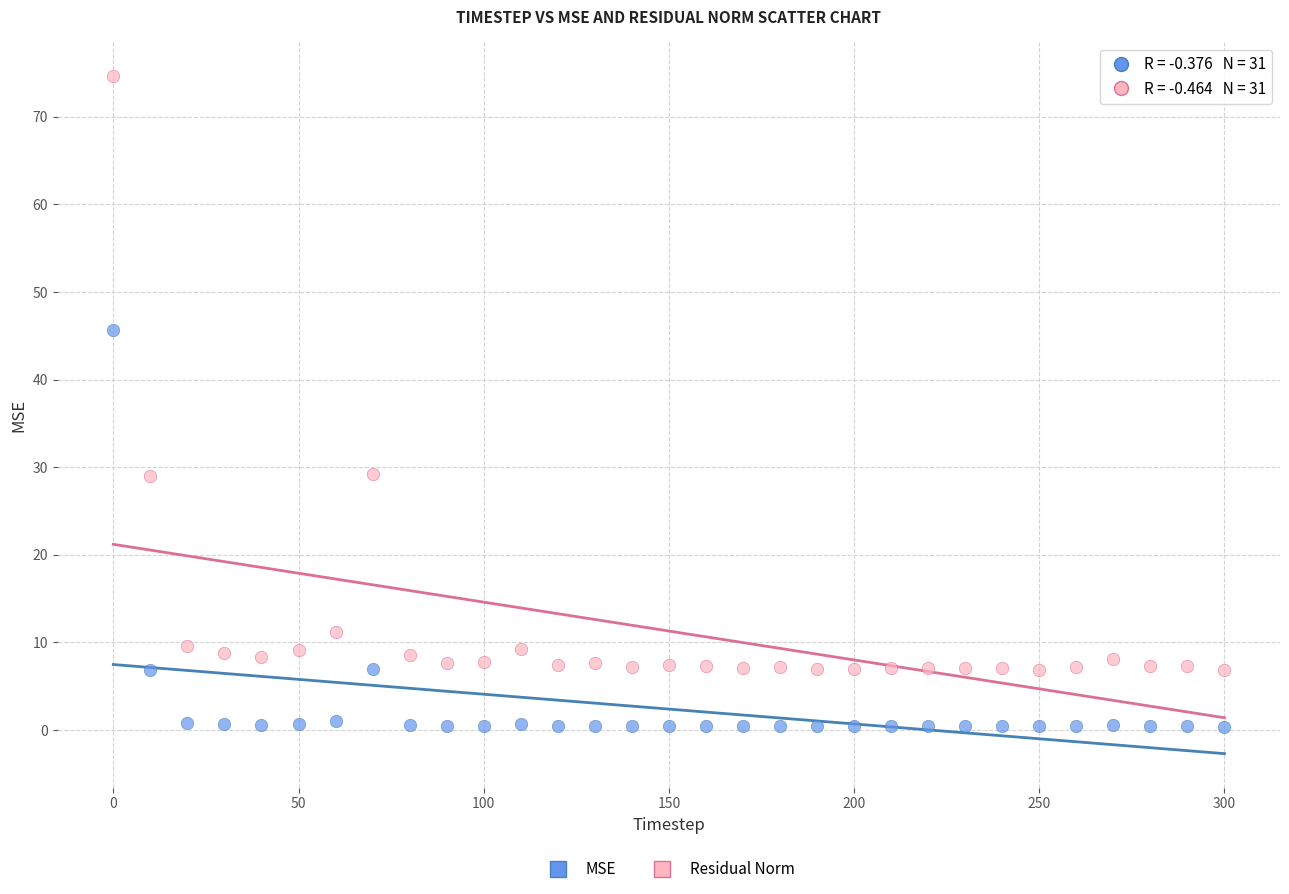

In the Residual Norm series, what Y value is closest to 40?

29.2